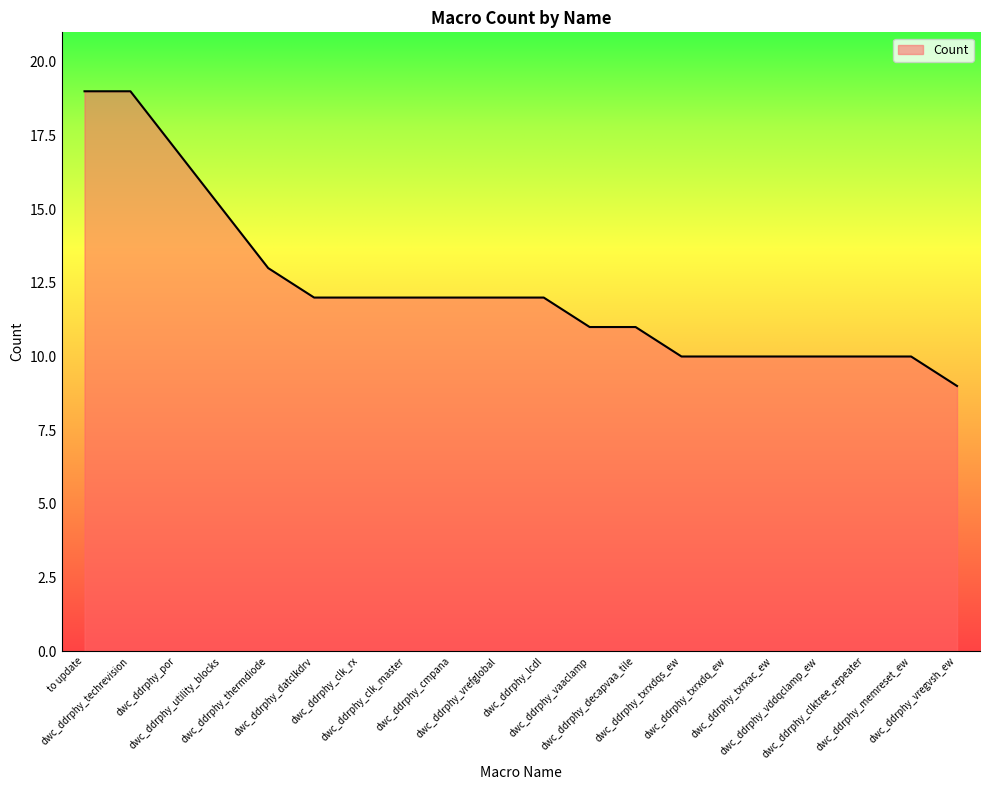

Read the value at dwc_ddrphy_datclkdrv.

12